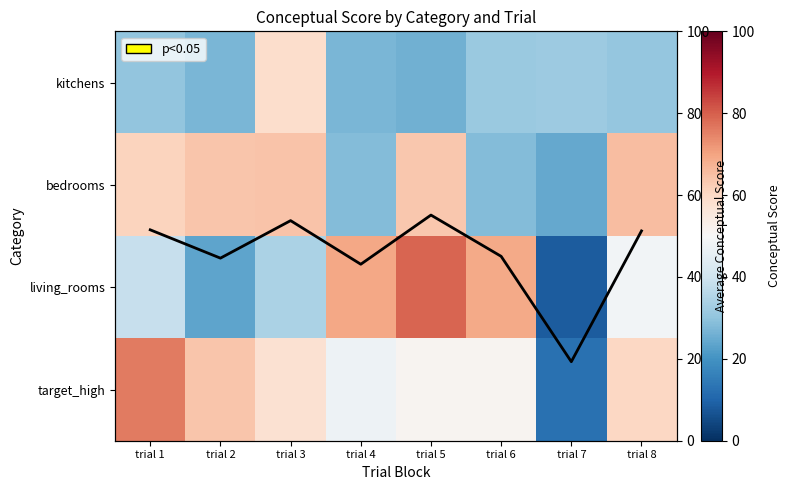

The value of living_rooms at trial 4 is 14.8. True or false?

False